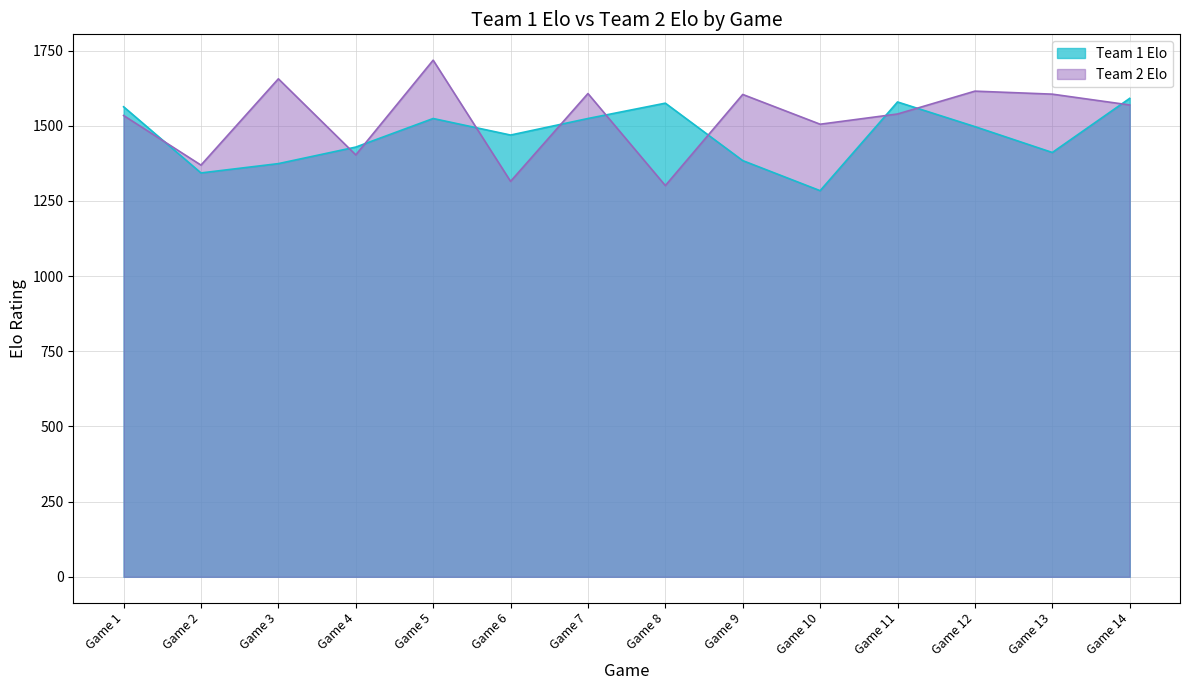

What is the total value across all series at Game 1?

3097